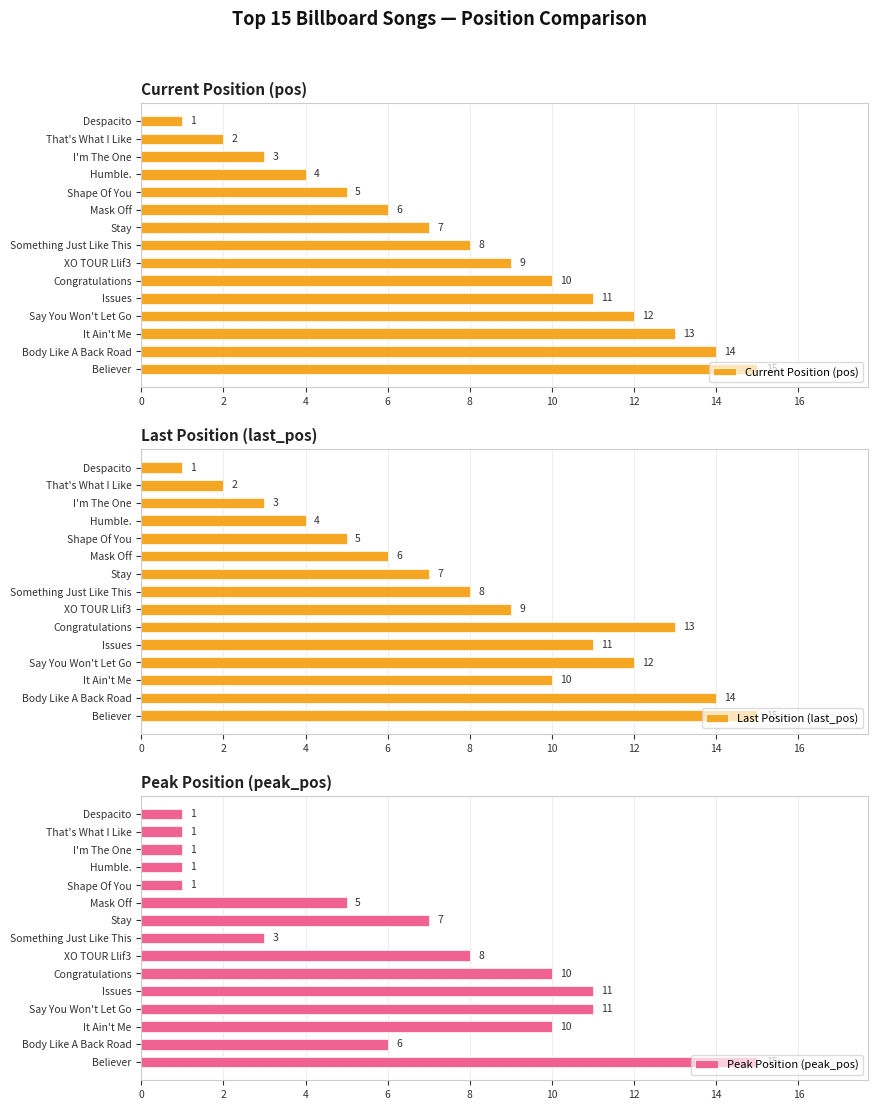

What is the difference between the maximum and minimum values in the Current Position (pos) series?

14